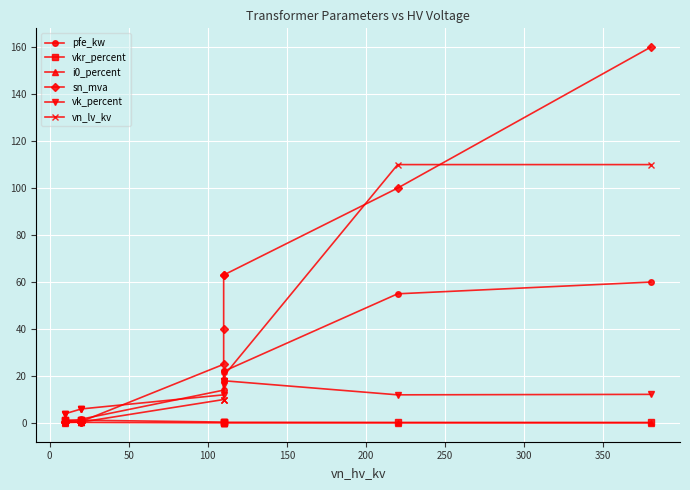

How many data points does each series have?

12